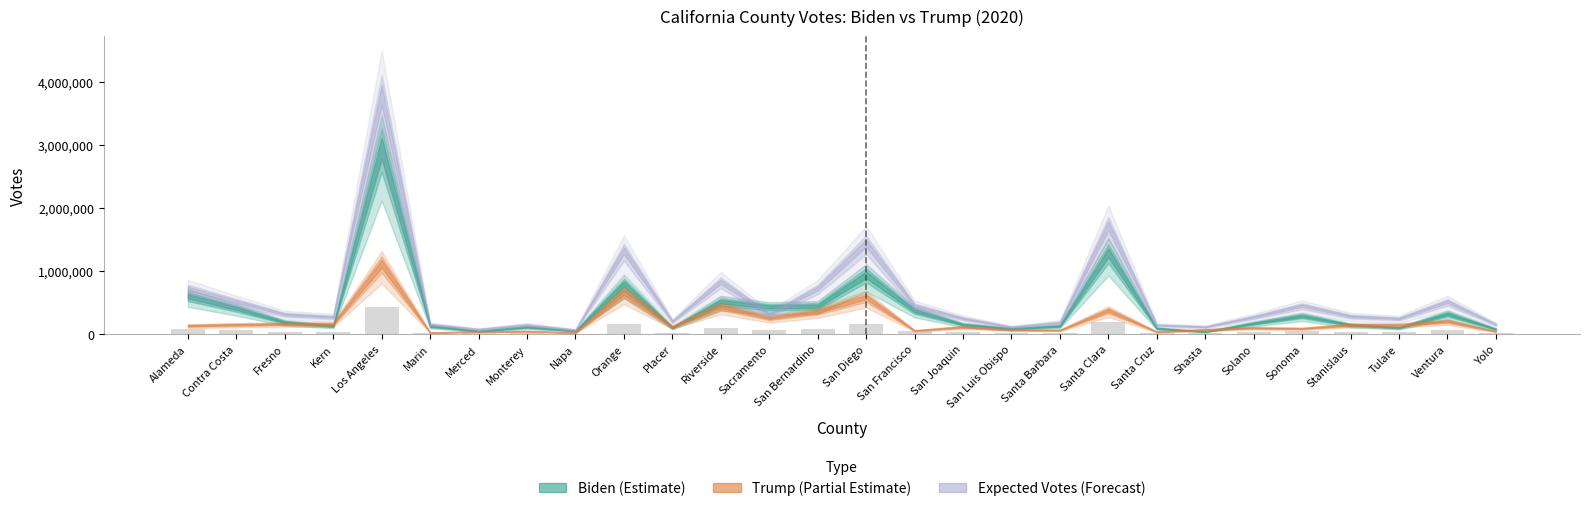

What is the sum of all values?

1804023.8